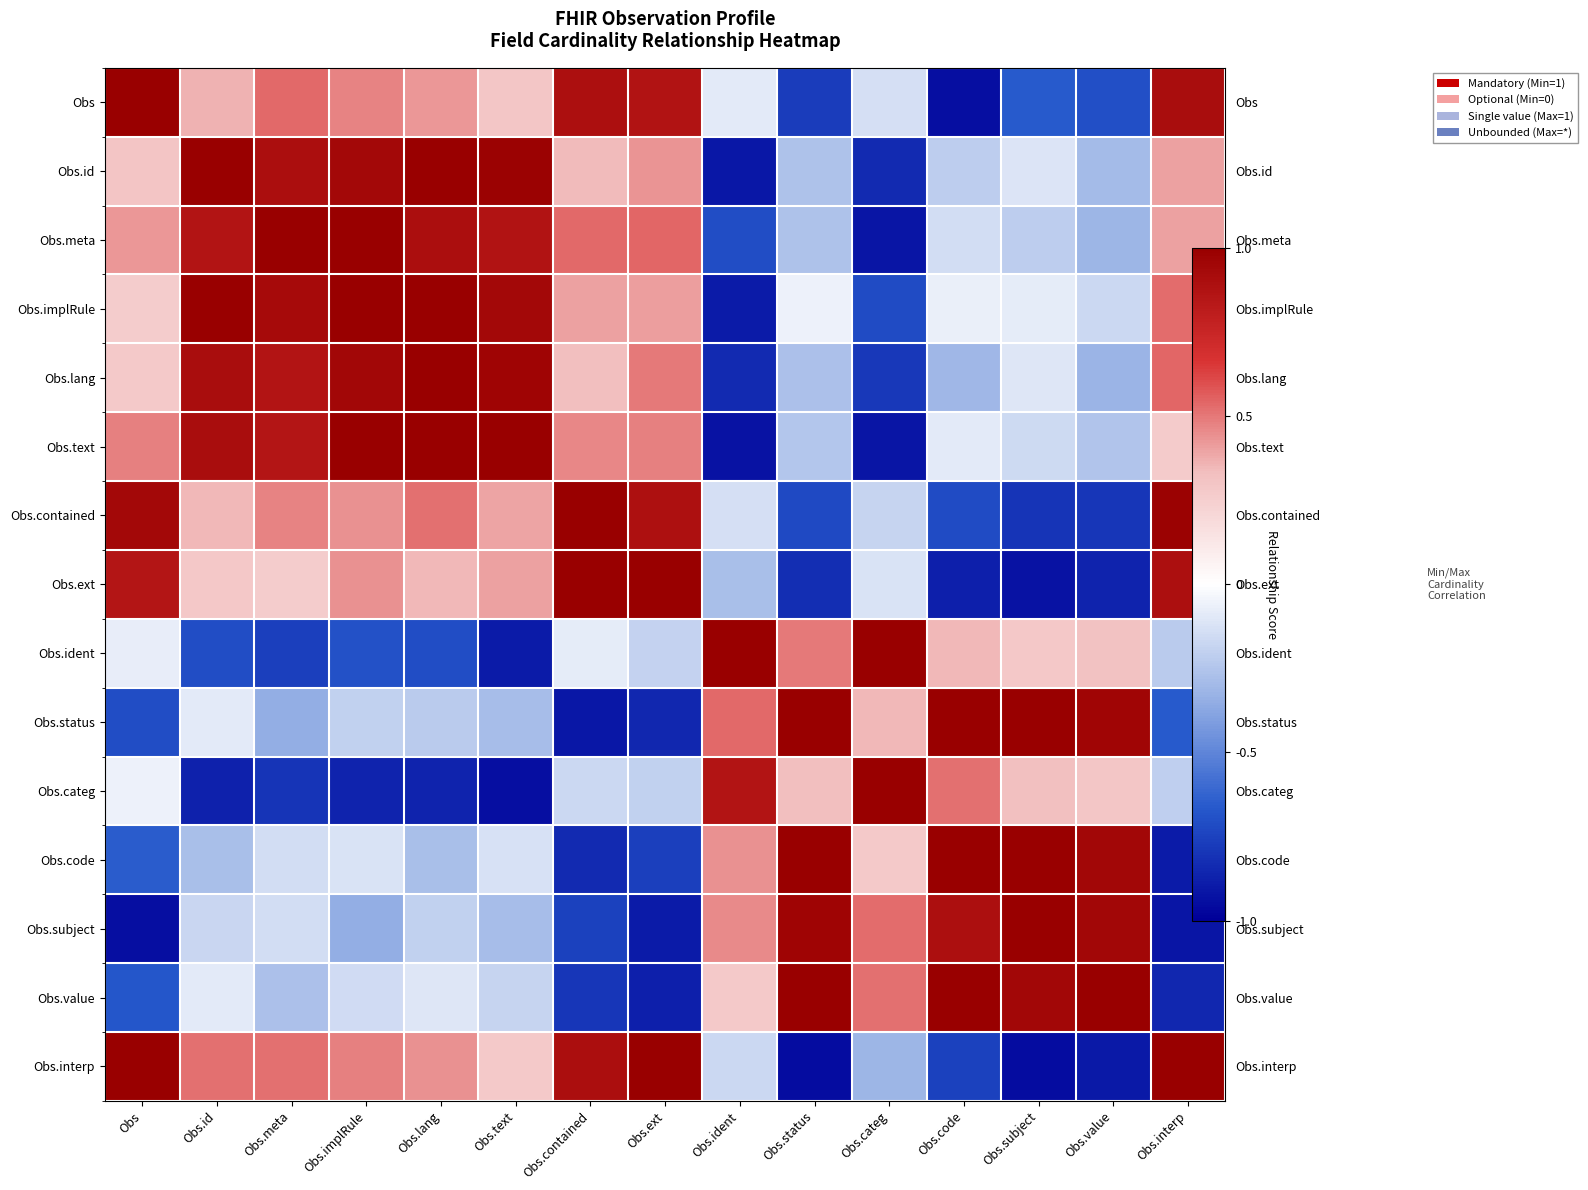

Which has a higher value, Obs.status or Obs.ident?

Obs.ident